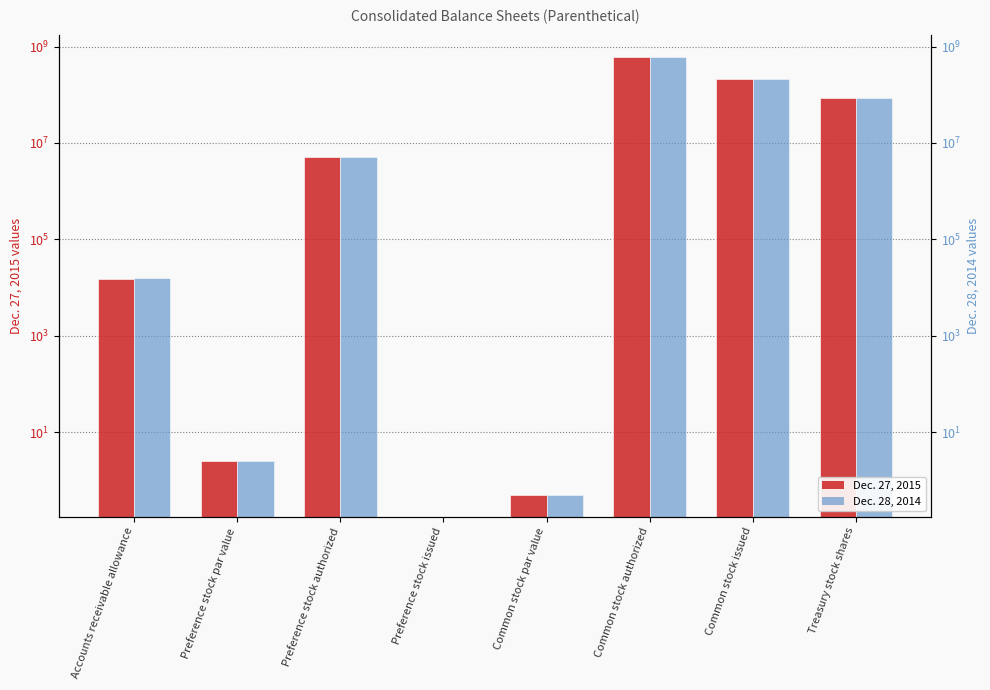

What is the maximum value shown in the chart?

600000000.0